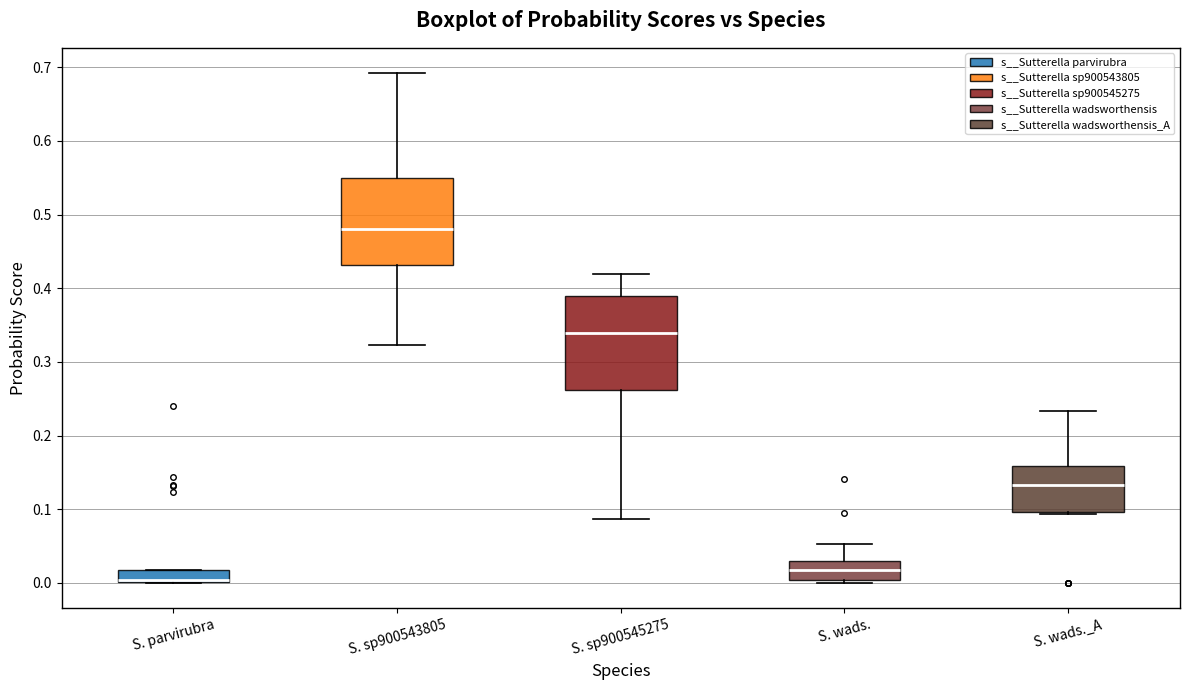

Reading left to right, transcribe this box plot: for each box, give where its median line is, the range the box spans, and where its two whiskers end, as read against the y-axis. The values are not printed on the chart, so give them approximately, as read against the axis.

S. parvirubra: median 0.00 (drawn on the box's lower edge), box 0.00 to 0.02, whiskers 0.00 to 0.02
S. sp900543805: median 0.48, box 0.43 to 0.55, whiskers 0.32 to 0.69
S. sp900545275: median 0.34, box 0.26 to 0.39, whiskers 0.09 to 0.42
S. wads.: median 0.02, box 0.00 to 0.03, whiskers 0.00 (just below the box's lower edge) to 0.05
S. wads._A: median 0.13, box 0.10 to 0.16, whiskers 0.09 to 0.23